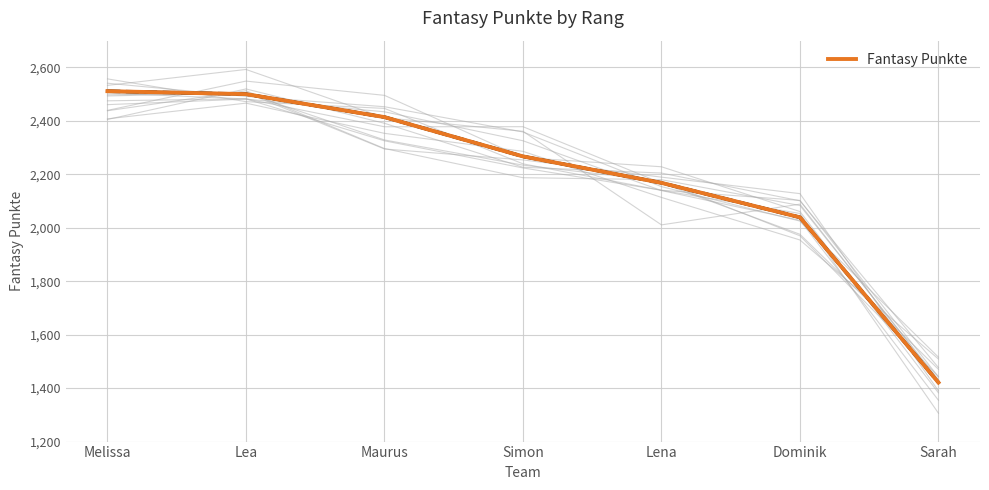

Count the number of categories in the chart.

7